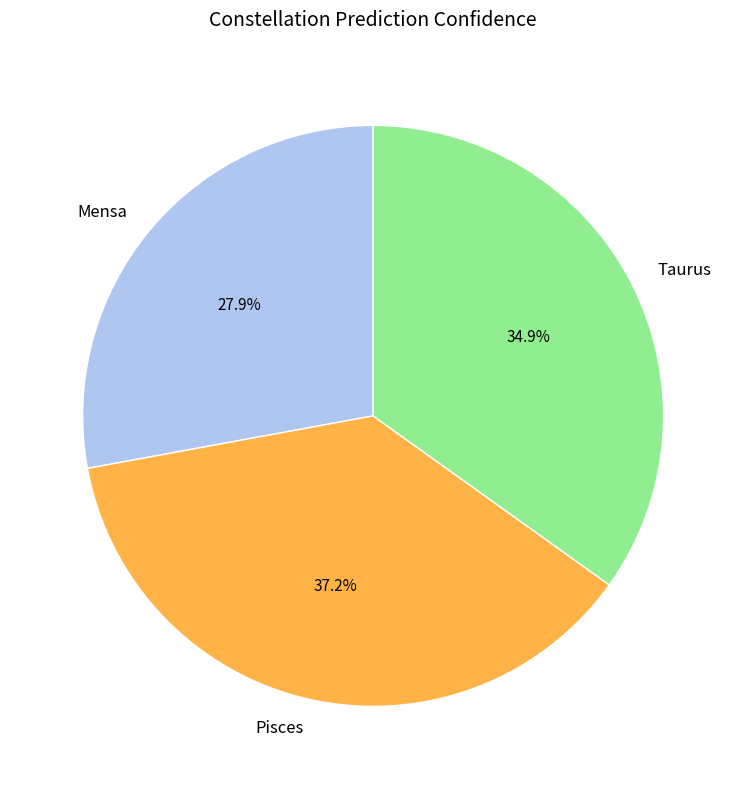

True or false: Pisces accounts for 30% of the total.

False